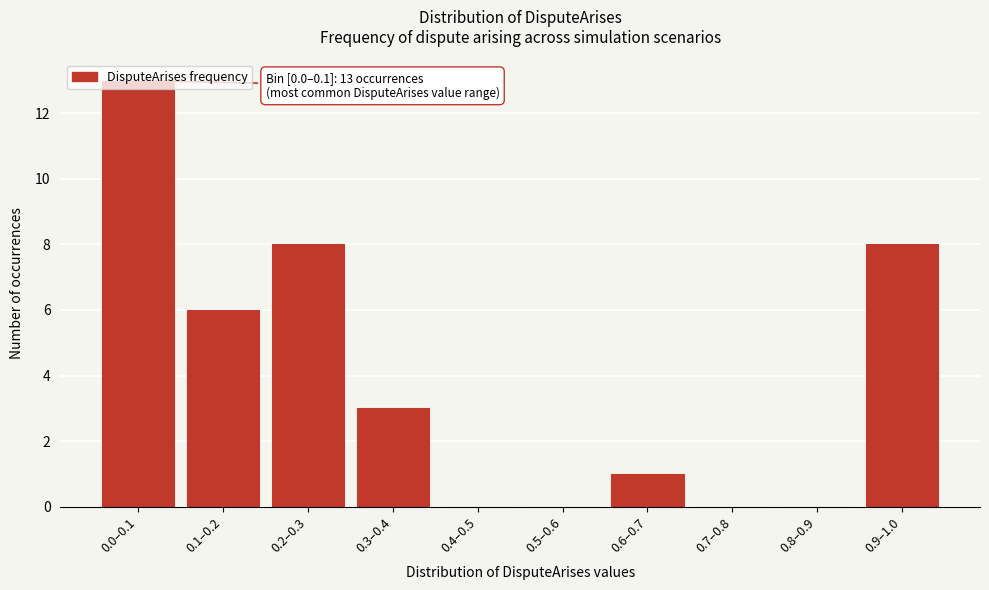

Between 0.0–0.1 and 0.1–0.2, which is larger?

0.0–0.1